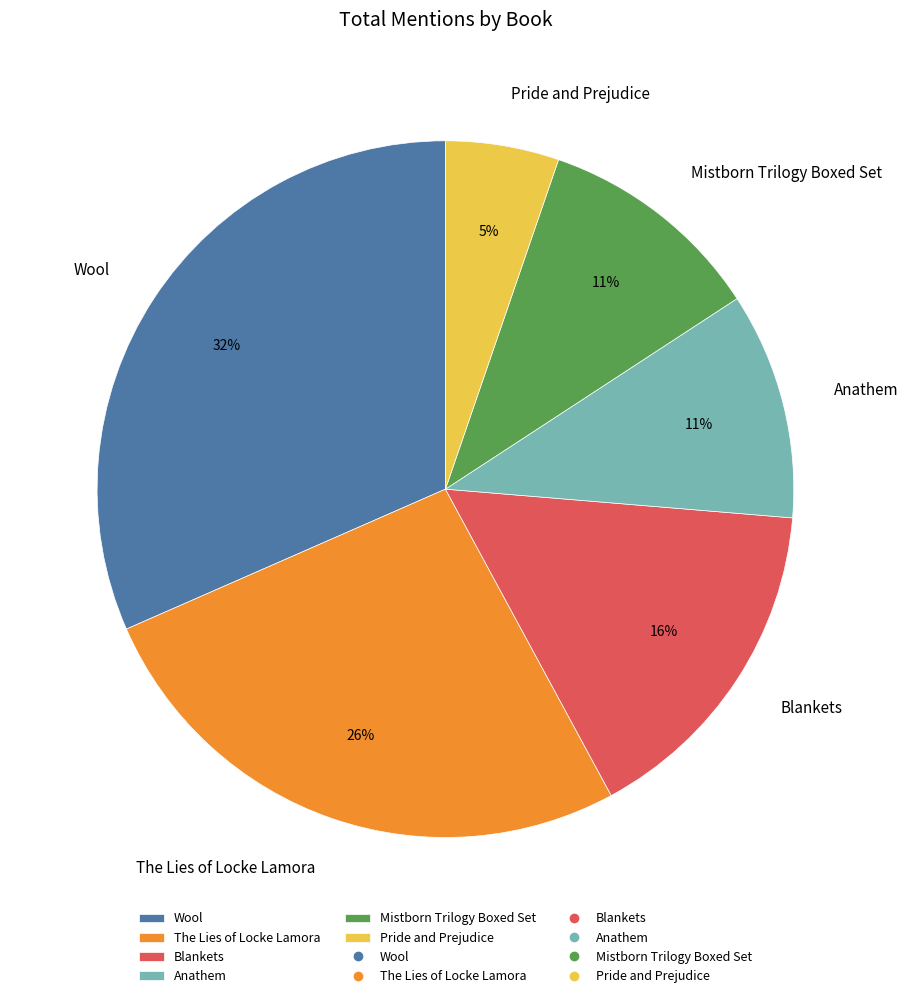

Is it true that Pride and Prejudice is 5% of the pie?

True